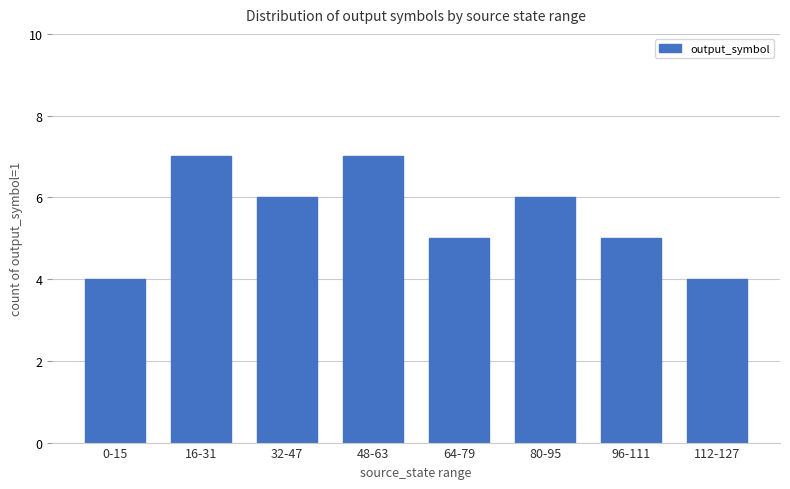

What is the greatest value displayed?

7